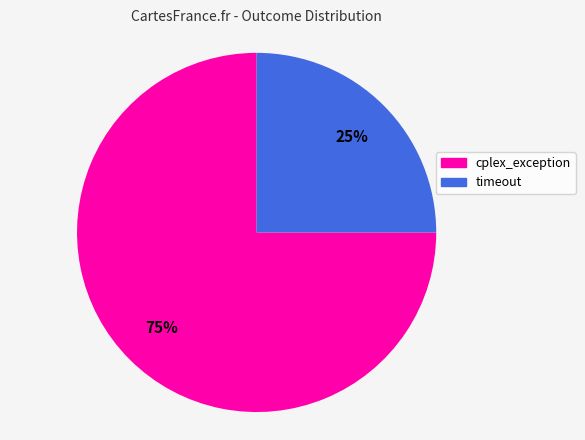

To the nearest percent, what is the average slice percentage?

50%